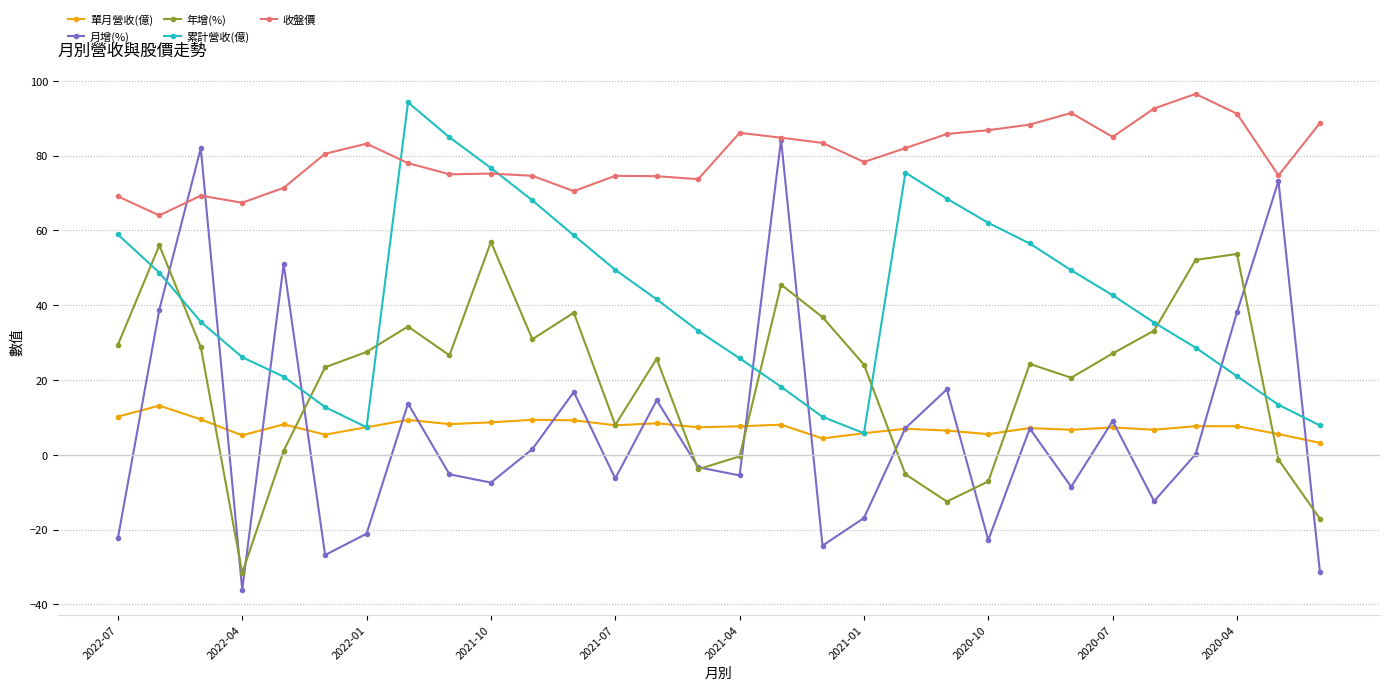

What is the difference between the maximum and minimum values in the 年增(%) series?

88.5